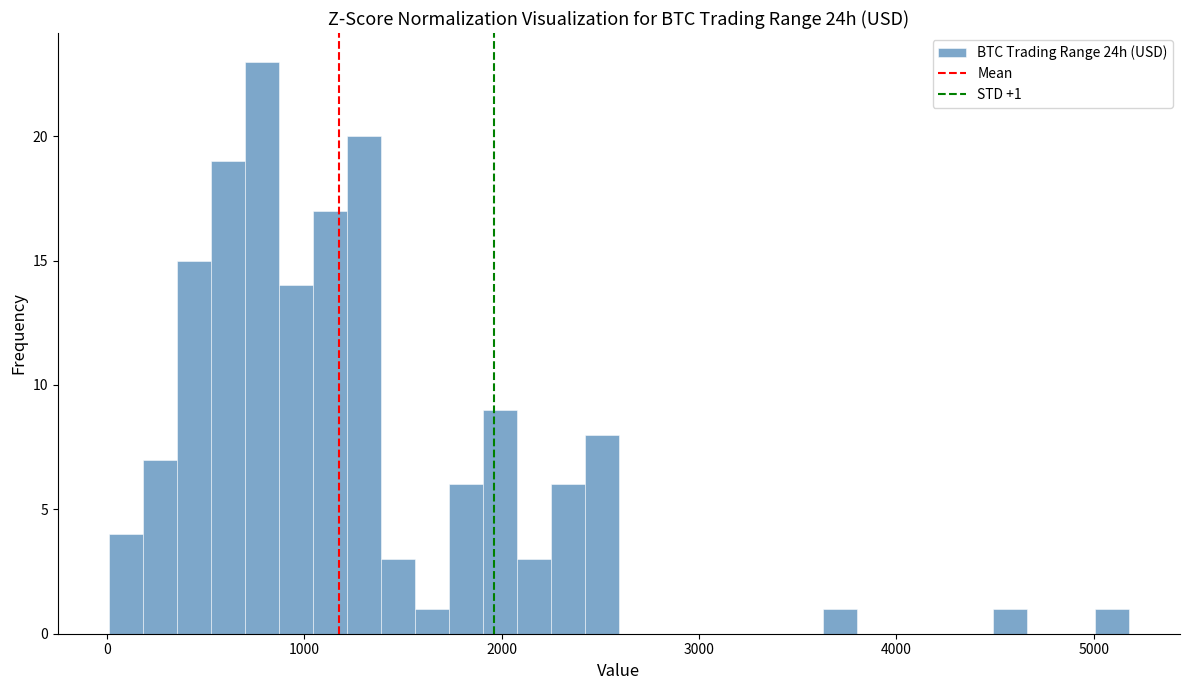

Read against the x-axis, roughly where is the centre of the tallest bar?

800